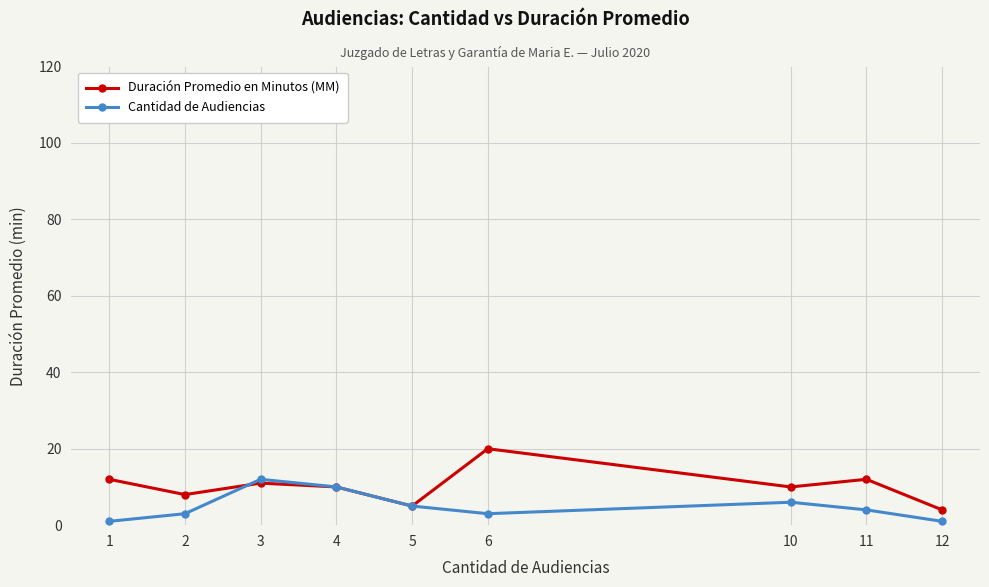

What is the sum of the Cantidad de Audiencias values at 3 and 2?

15